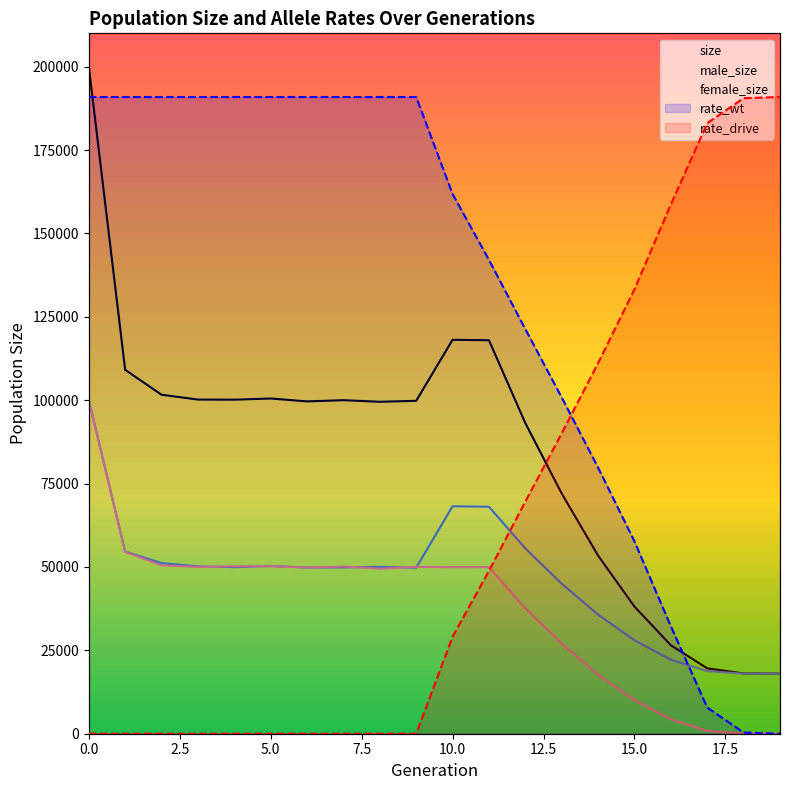

Reading left to right, what are all the values shown in this chart?

size: 200057	109114	101638	100193	100154	100509	99646	100010	99524	99819	118116	117974	93135	72013	53406	38107	26523	19602	18067	18000
male_size: 100116	54603	51151	50175	49944	50289	49836	49869	50033	49782	68203	68046	55547	44978	35697	27998	22195	18772	18030	18000
female_size: 99941	54511	50487	50018	50210	50220	49810	50141	49491	50037	49913	49928	37588	27035	17709	10109	4328	830	37	0